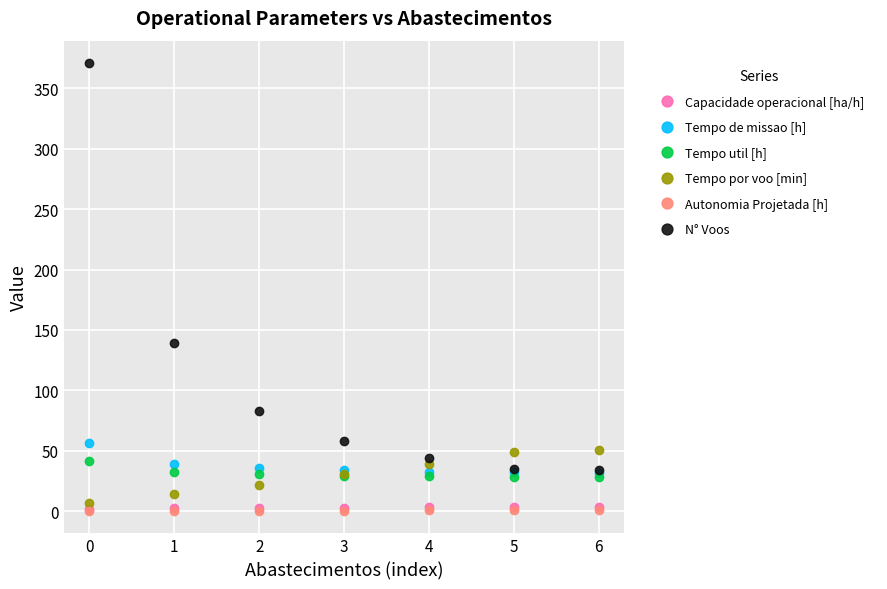

Which series has the largest range (max minus min)?

N° Voos